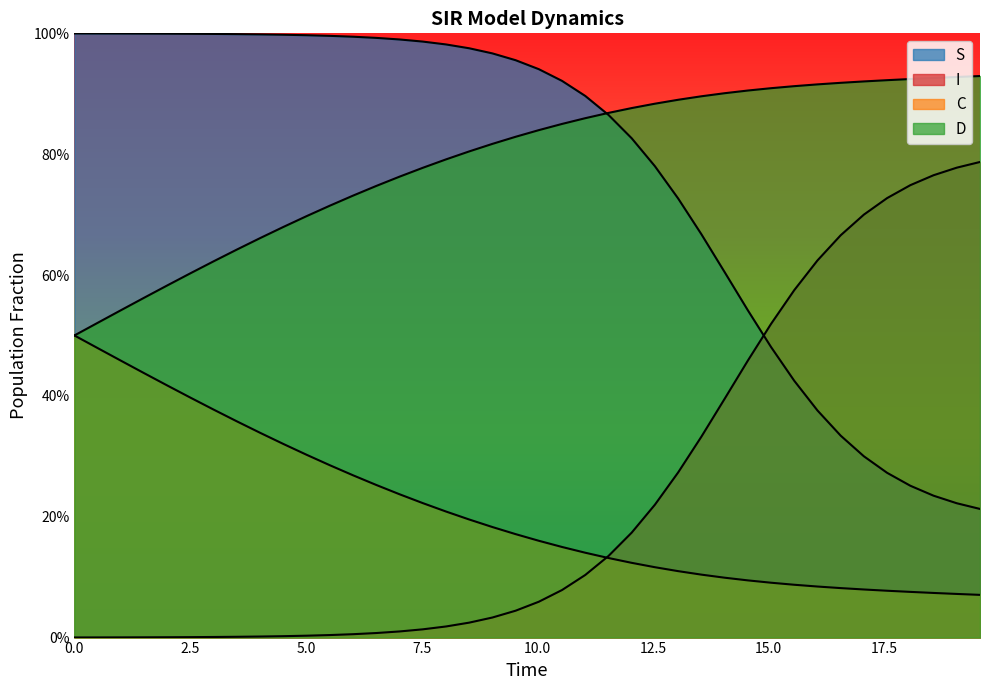

The value of D at 22 is 0.6. True or false?

False